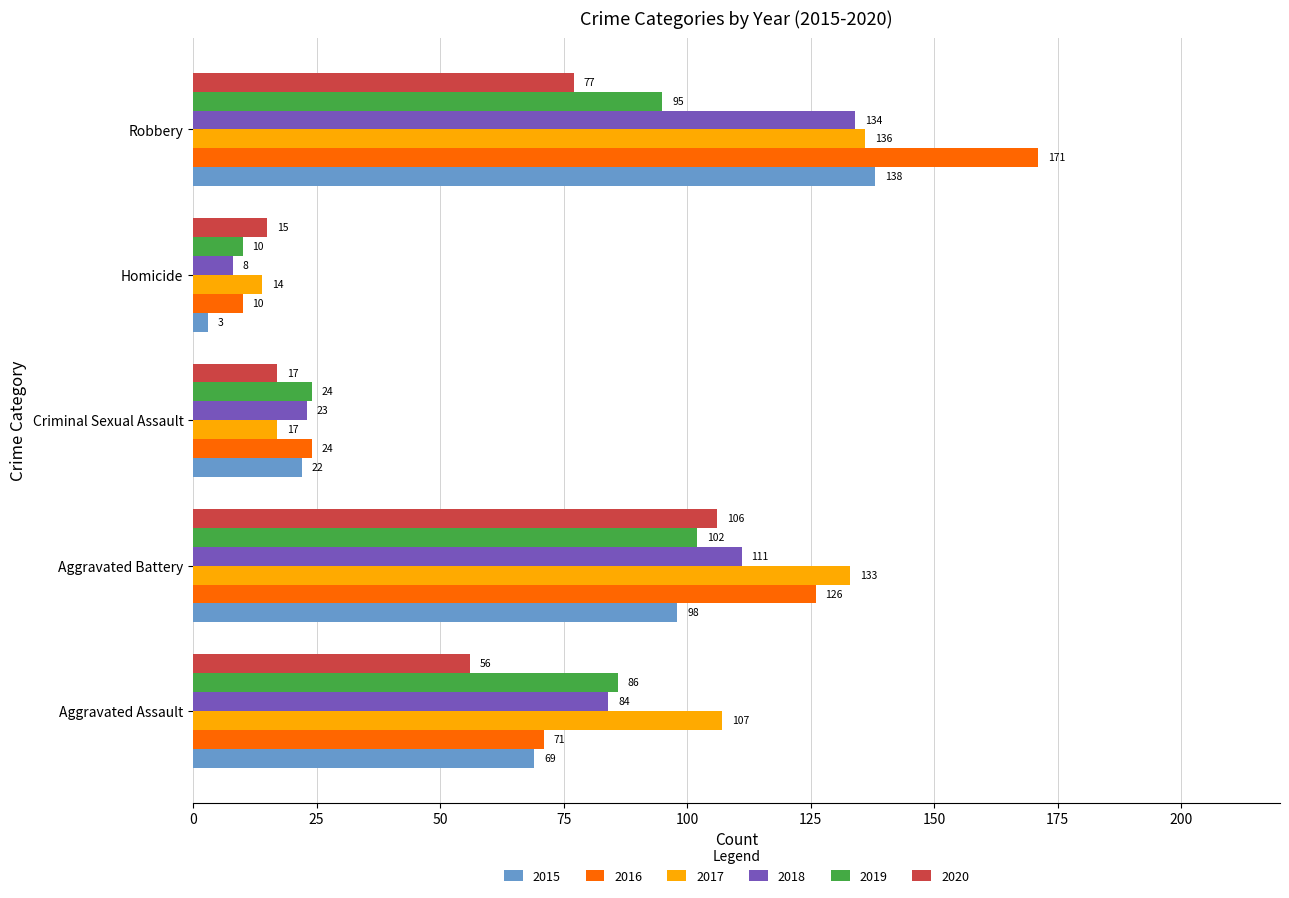

True or false: 2020 has a value of 26 at Homicide.

False